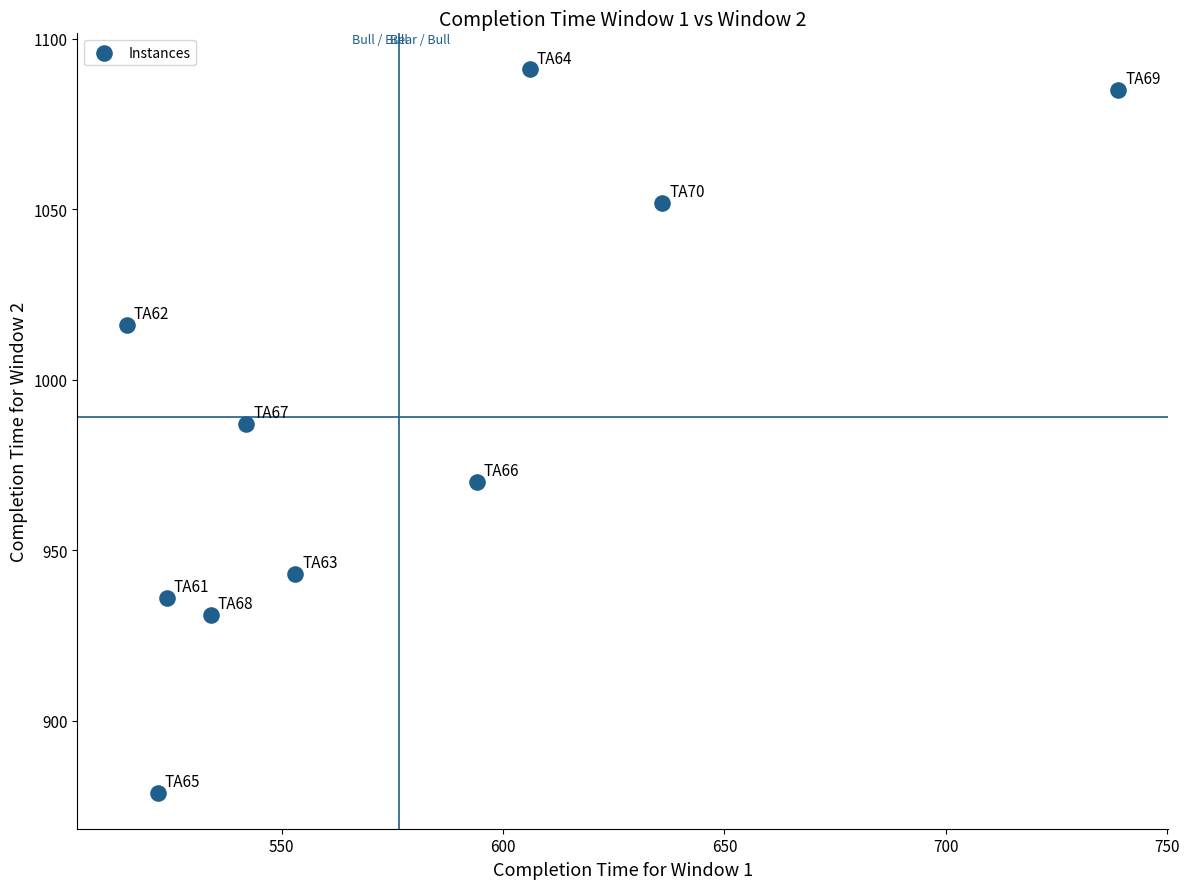

What is the range of Y values (max minus min)?

212